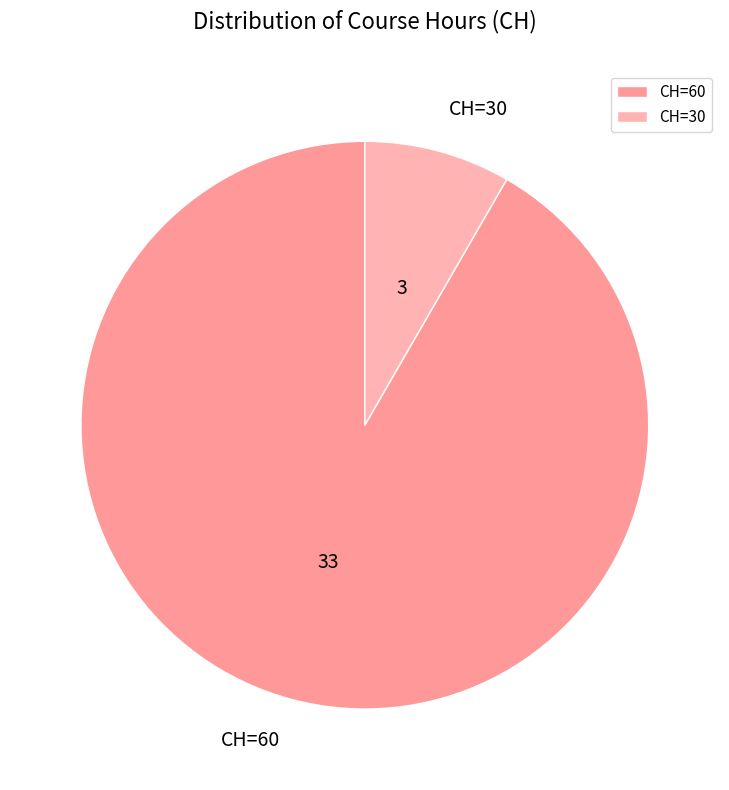

Do CH=60 and CH=30 together represent more than half of the pie?

Yes